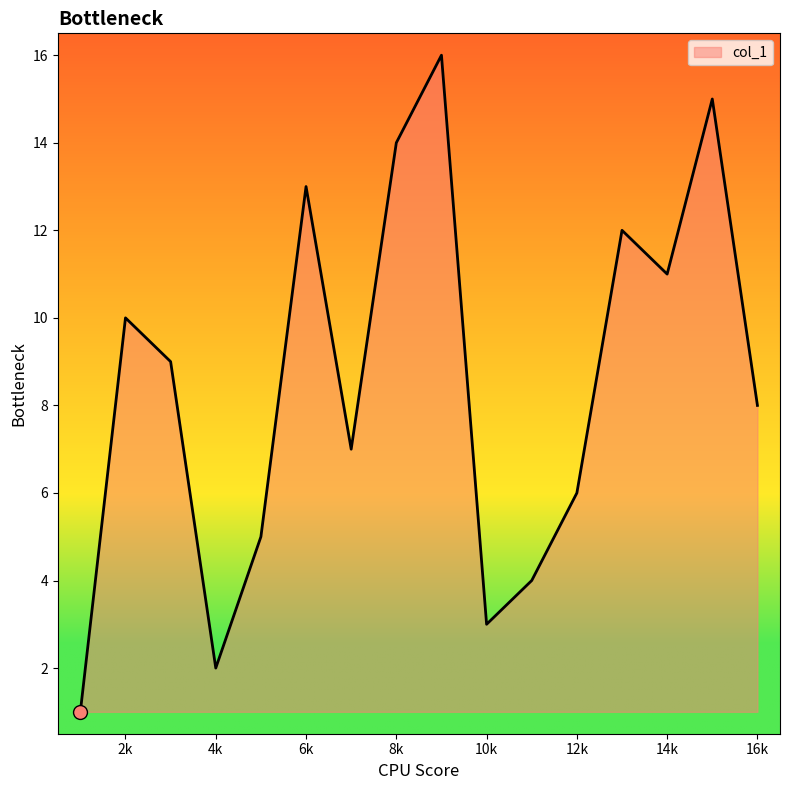

What is the sum of all values?

136